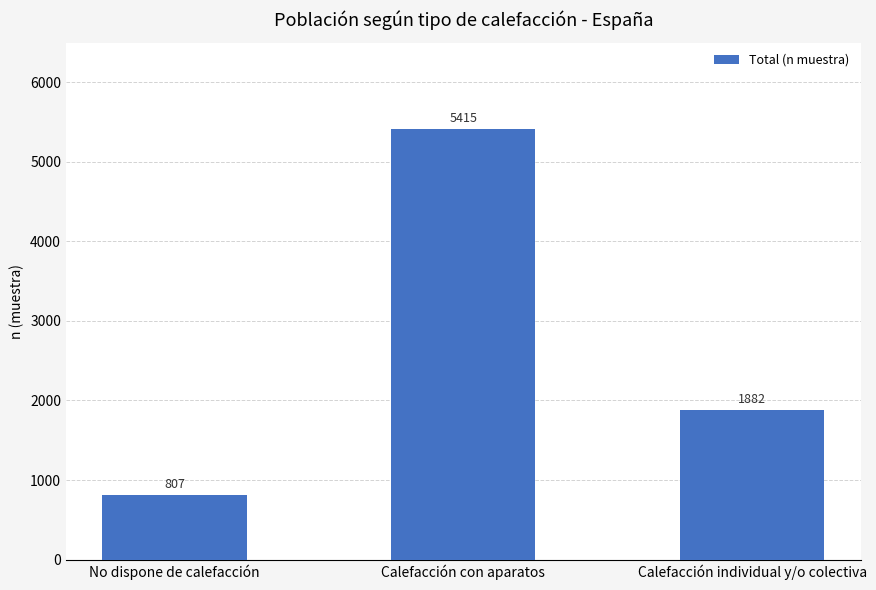

How many distinct data groups are displayed?

1